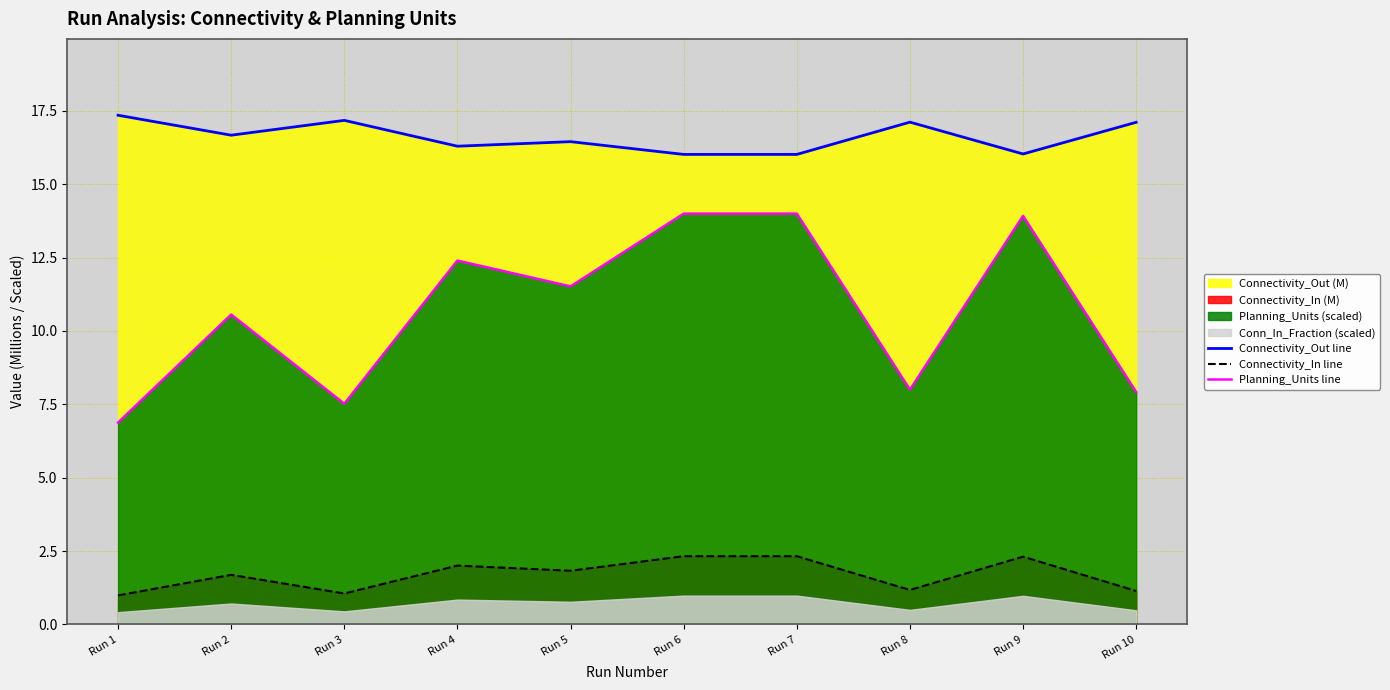

Which series has the widest spread of values?

Planning_Units line